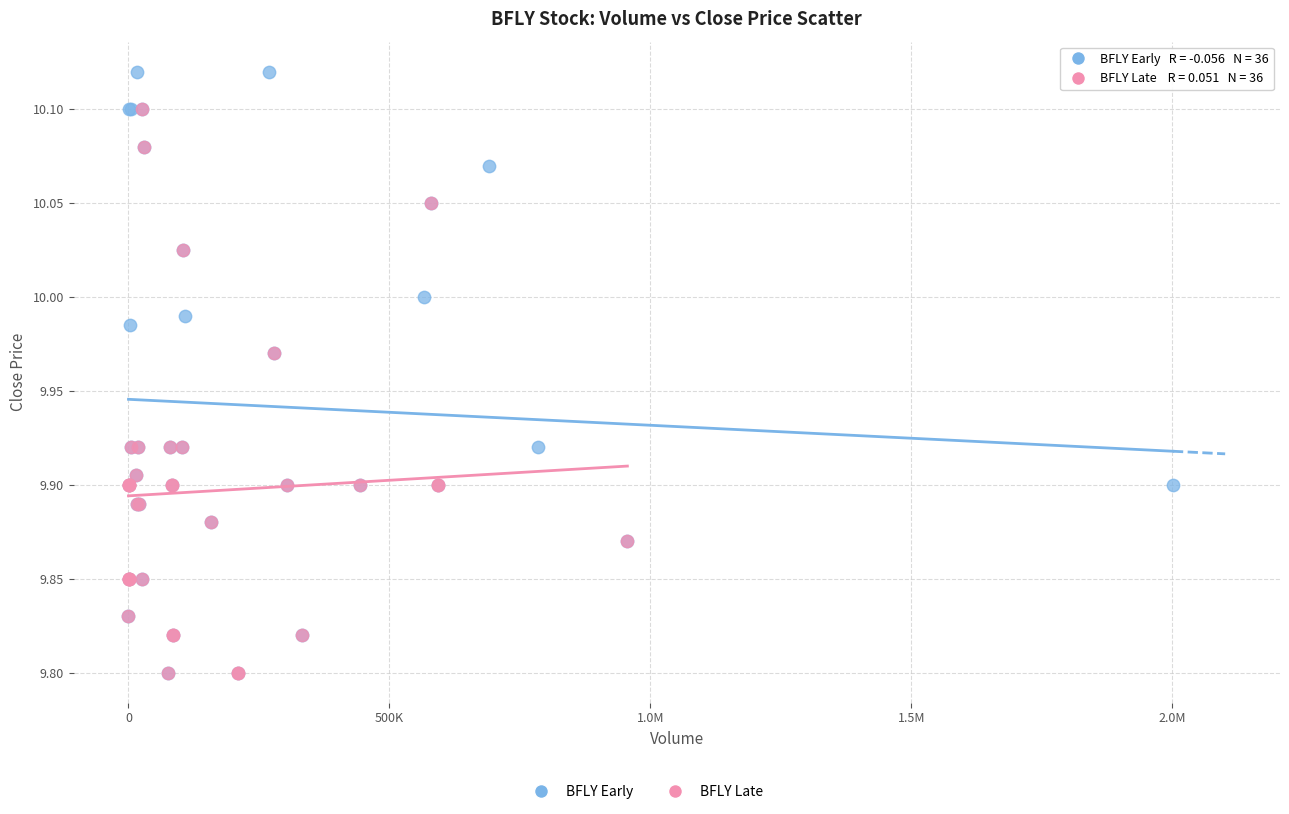

Which series reaches the maximum Y coordinate?

BFLY Early